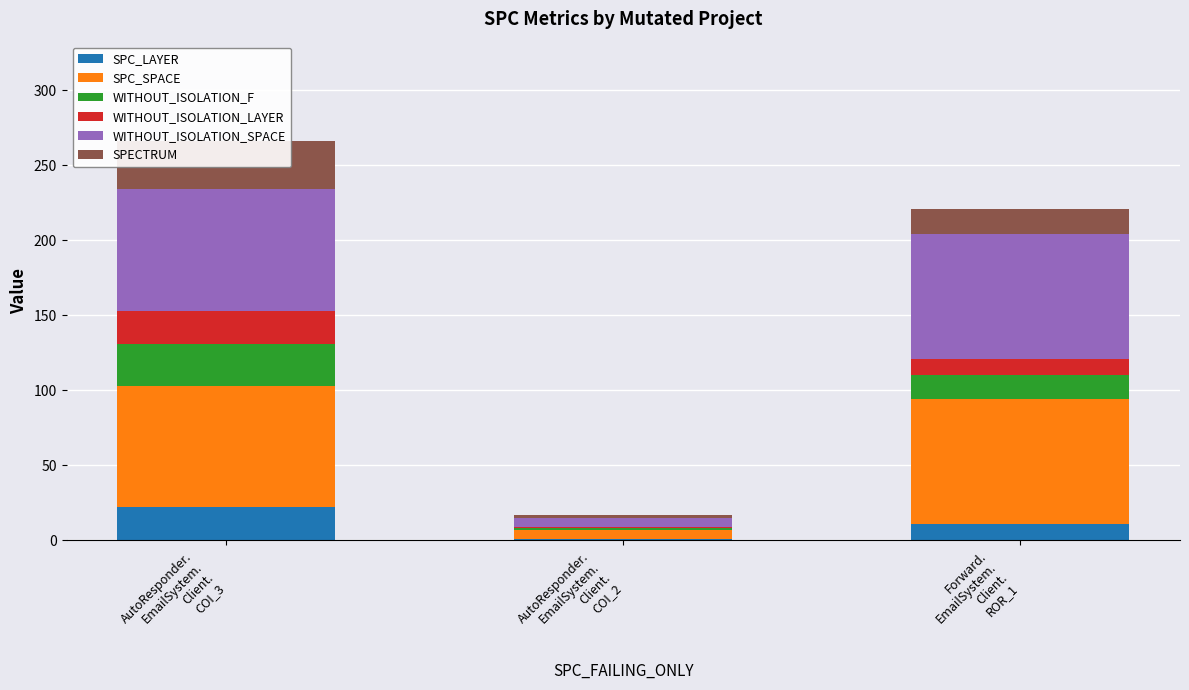

Which series changed the most between AutoResponder.
EmailSystem.
Client.
COI_3 and Forward.
EmailSystem.
Client.
ROR_1?

SPECTRUM